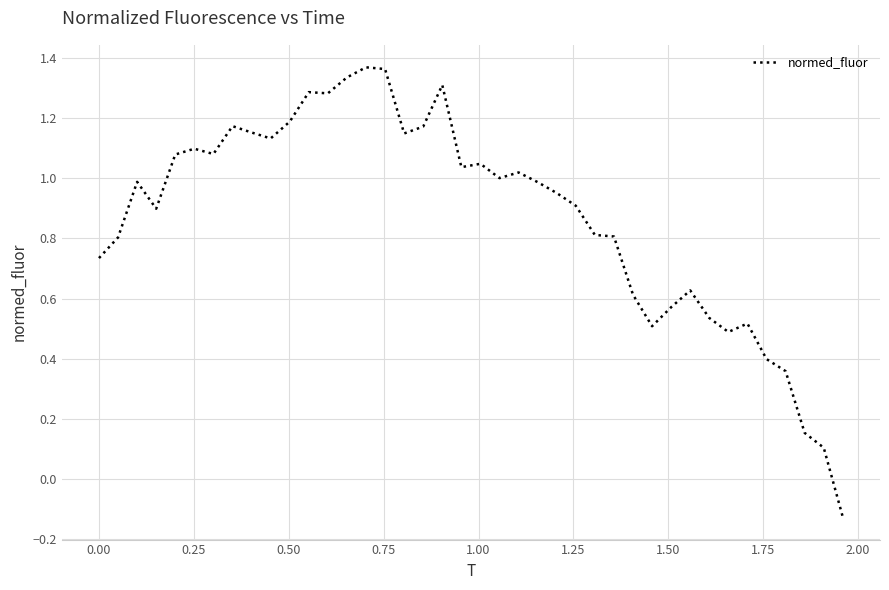

What is the difference between the maximum and minimum values?

1.5